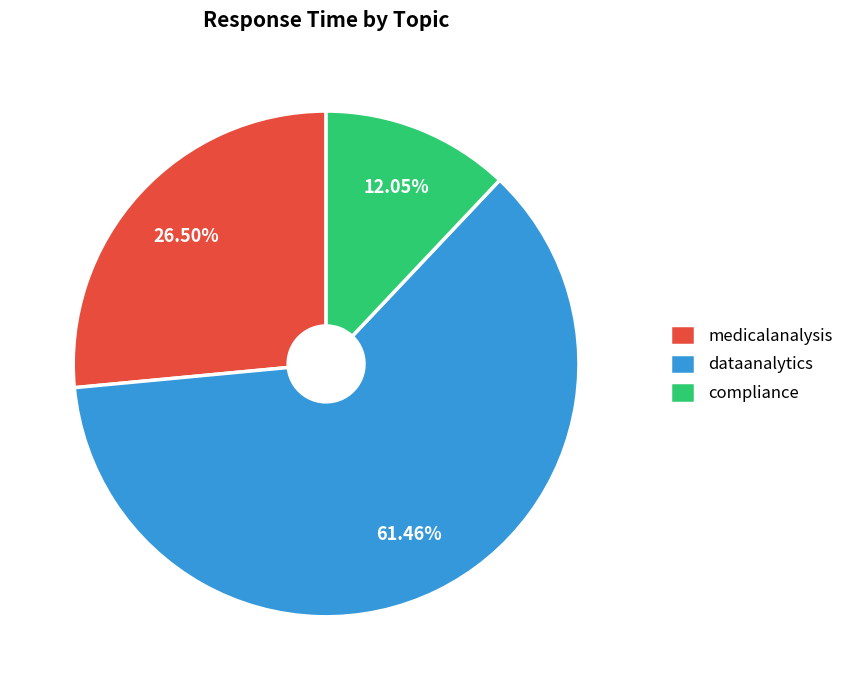

Is there any slice that represents more than half of the pie?

Yes